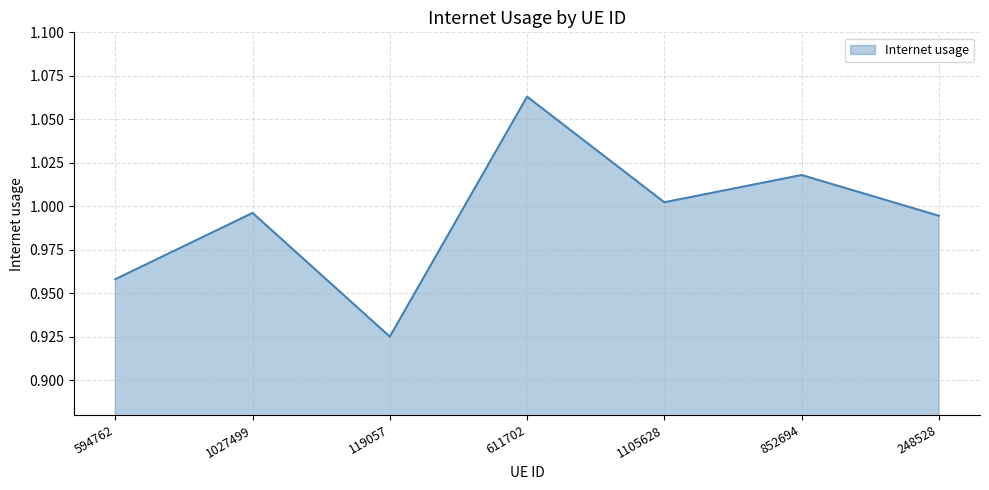

Which has a higher value, 594762 or 611702?

611702